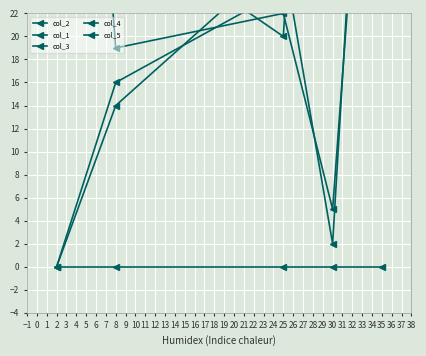

Which series changed the most between 35 and 8?

col_5